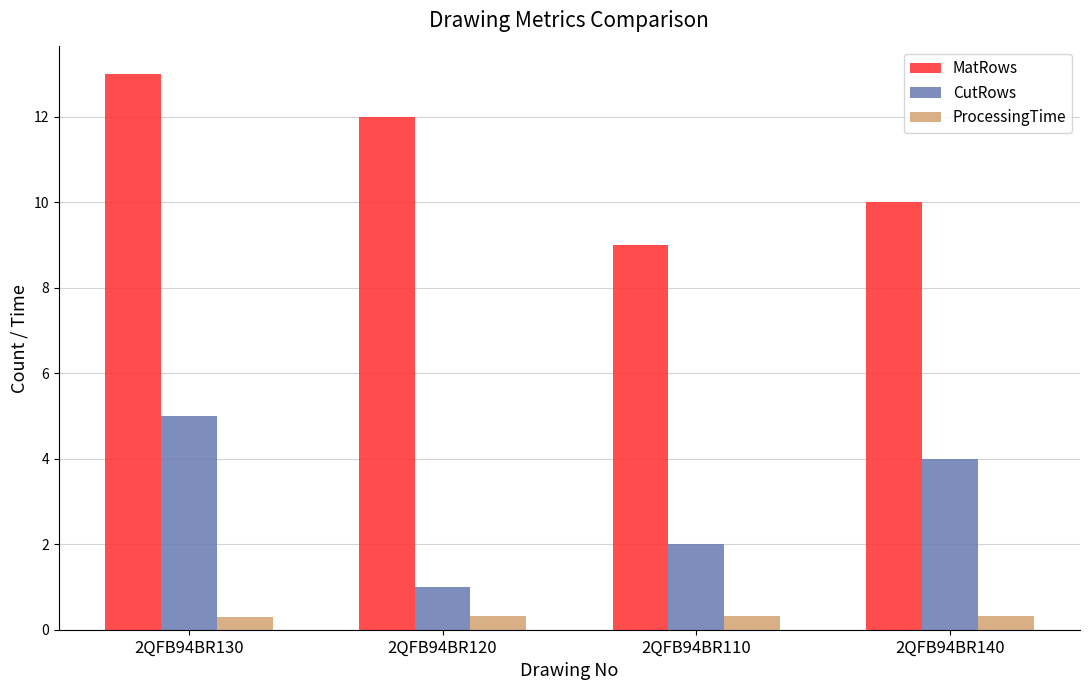

The ProcessingTime series shows 0.3 at 2QFB94BR130. True or false?

True